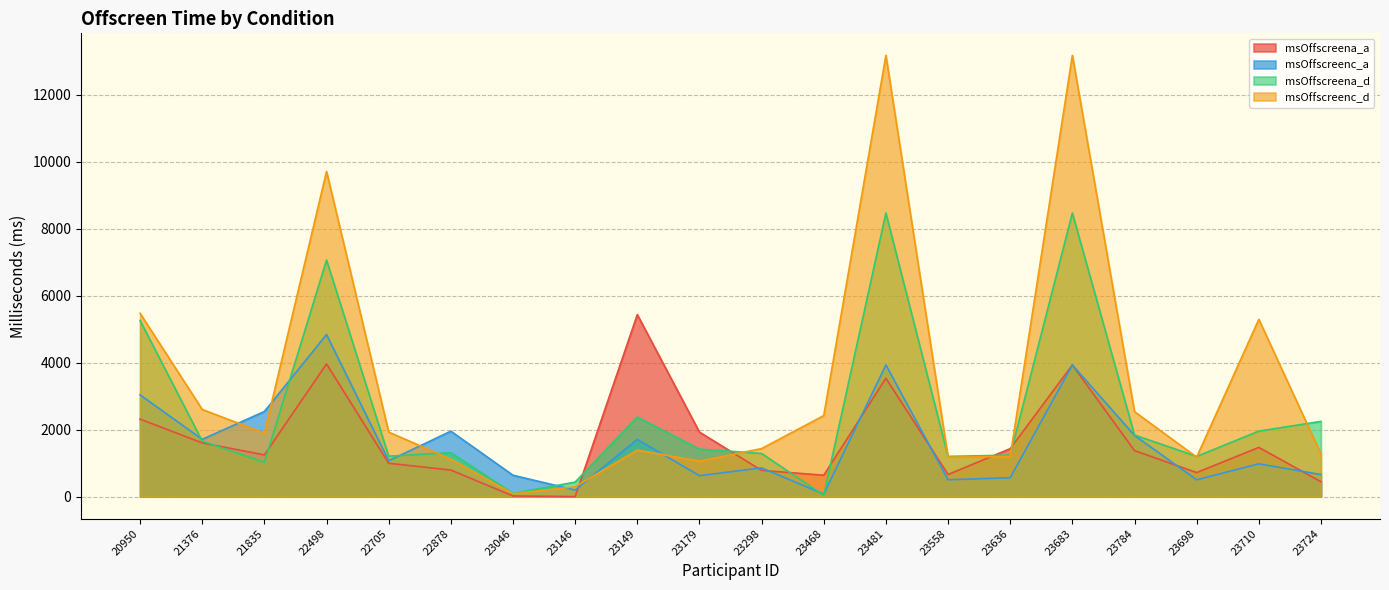

How many values in the msOffscreena_d series exceed 1417?

9